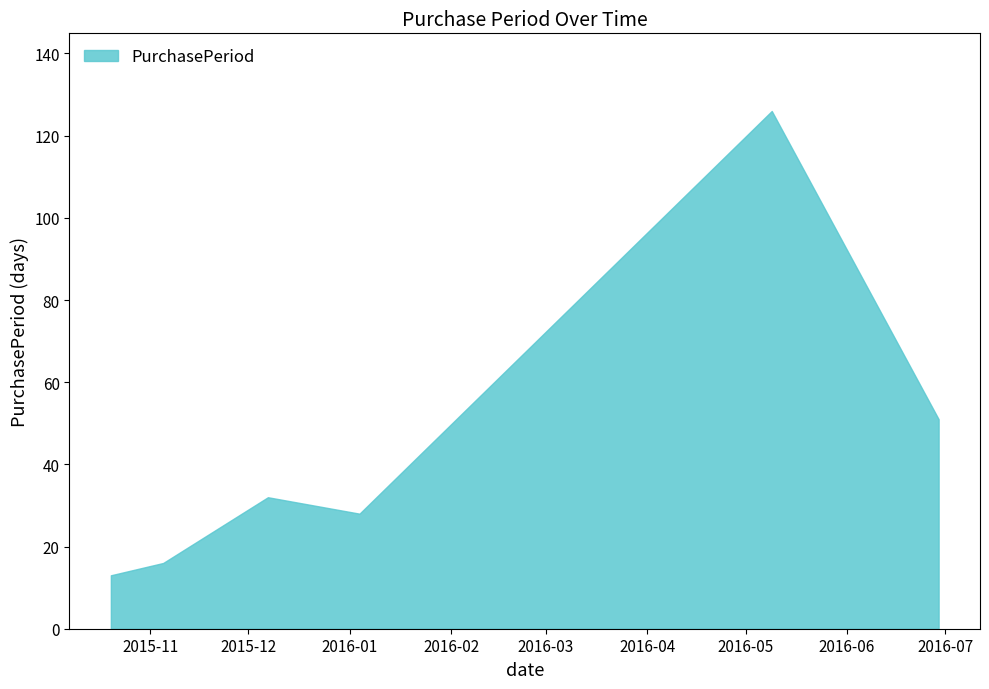

True or false: there are more than 2 points higher than both neighbors.

False